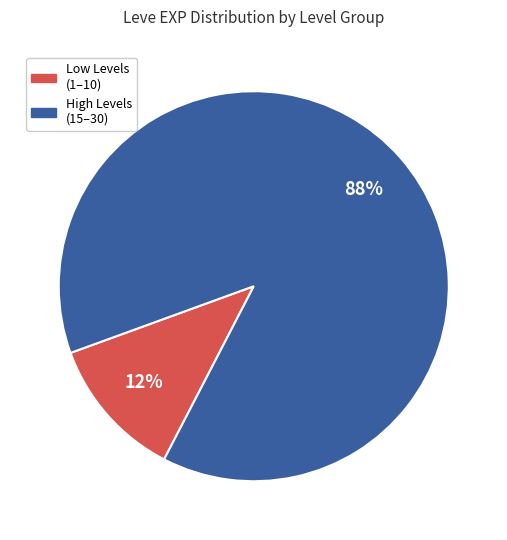

Does any single category account for the majority?

Yes